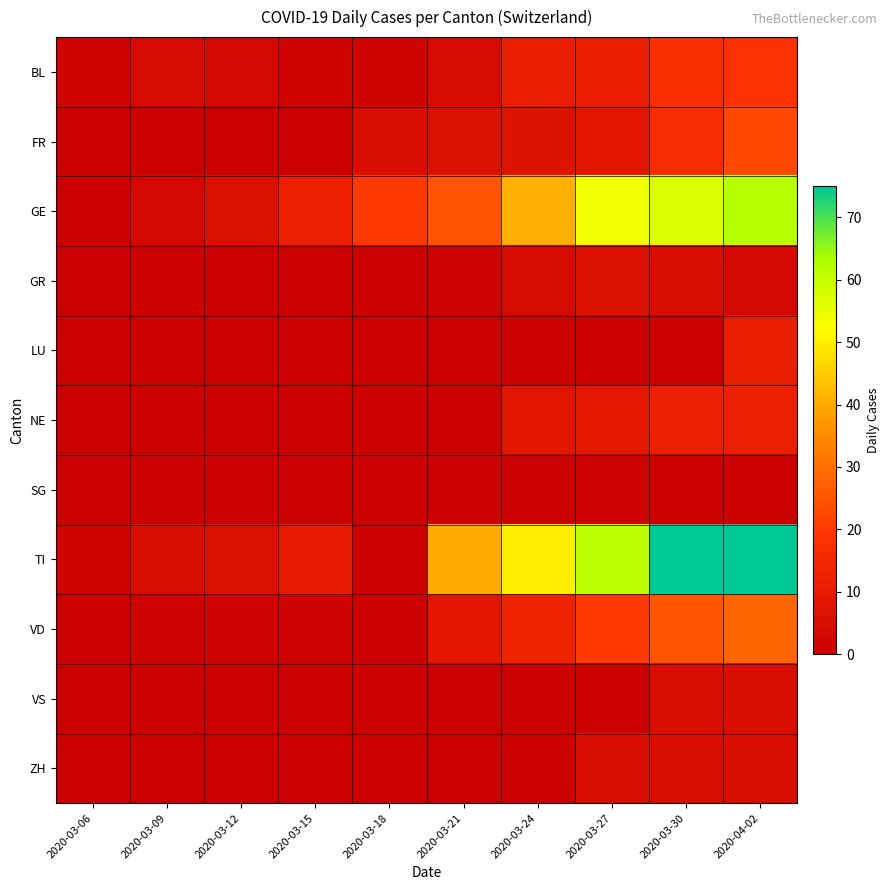

Which series has the widest spread of values?

TI